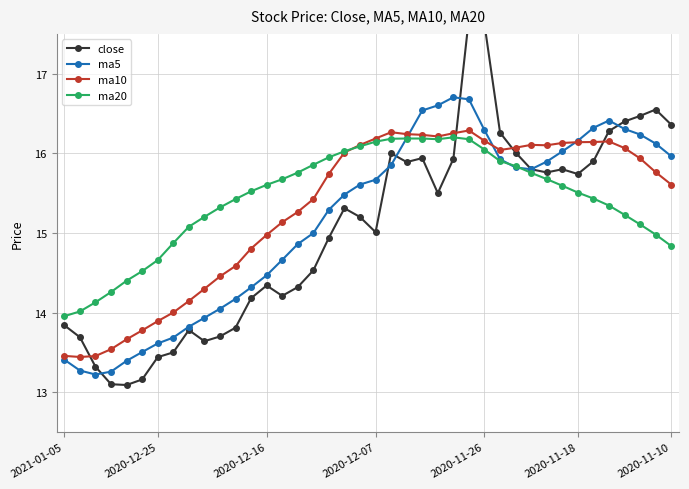

True or false: ma5 and close intersect in this chart.

True